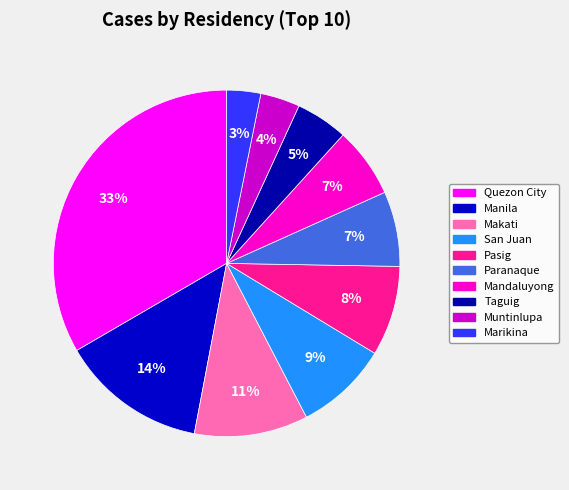

To the nearest percent, what portion does Quezon City represent?

33%